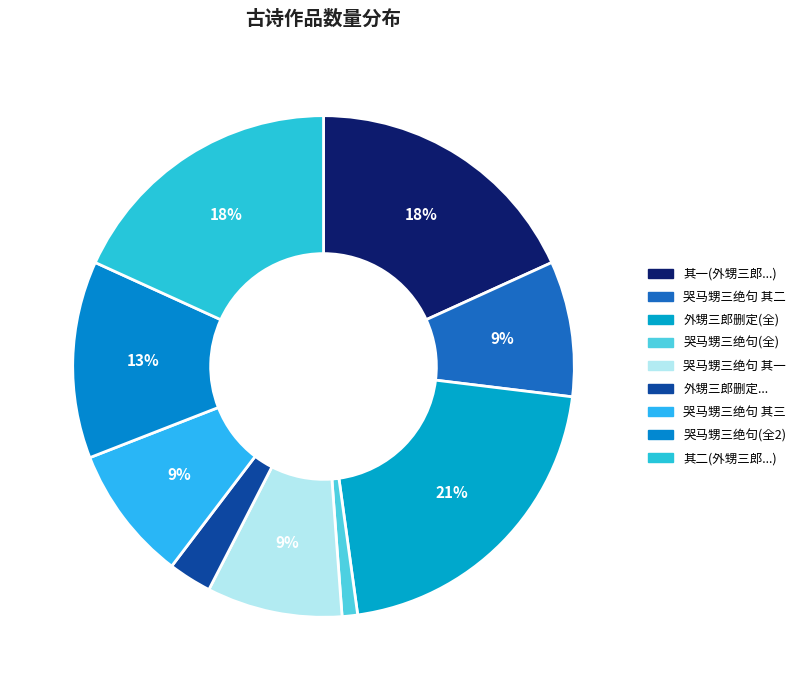

Which category has the smallest portion of the pie?

哭马甥三绝句(全)